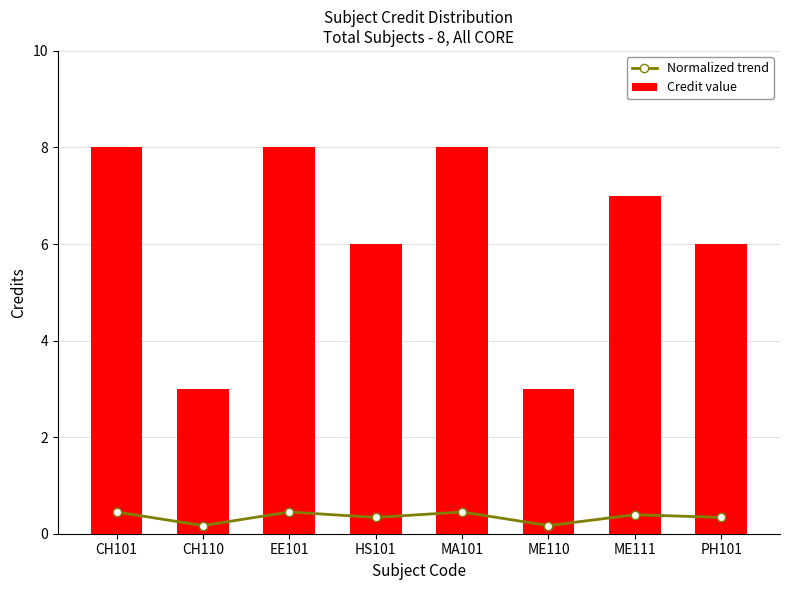

Where is Credit value nearest to the value 5?

HS101